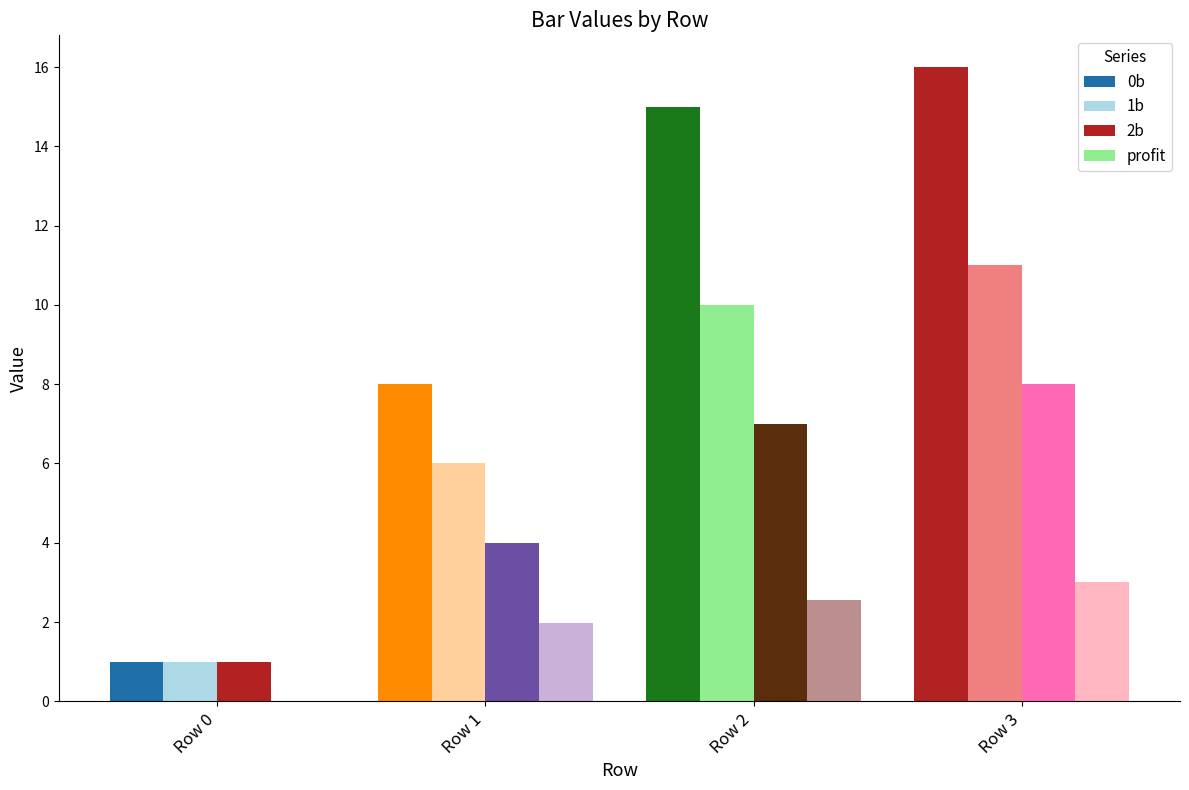

Are the bars horizontal?

No